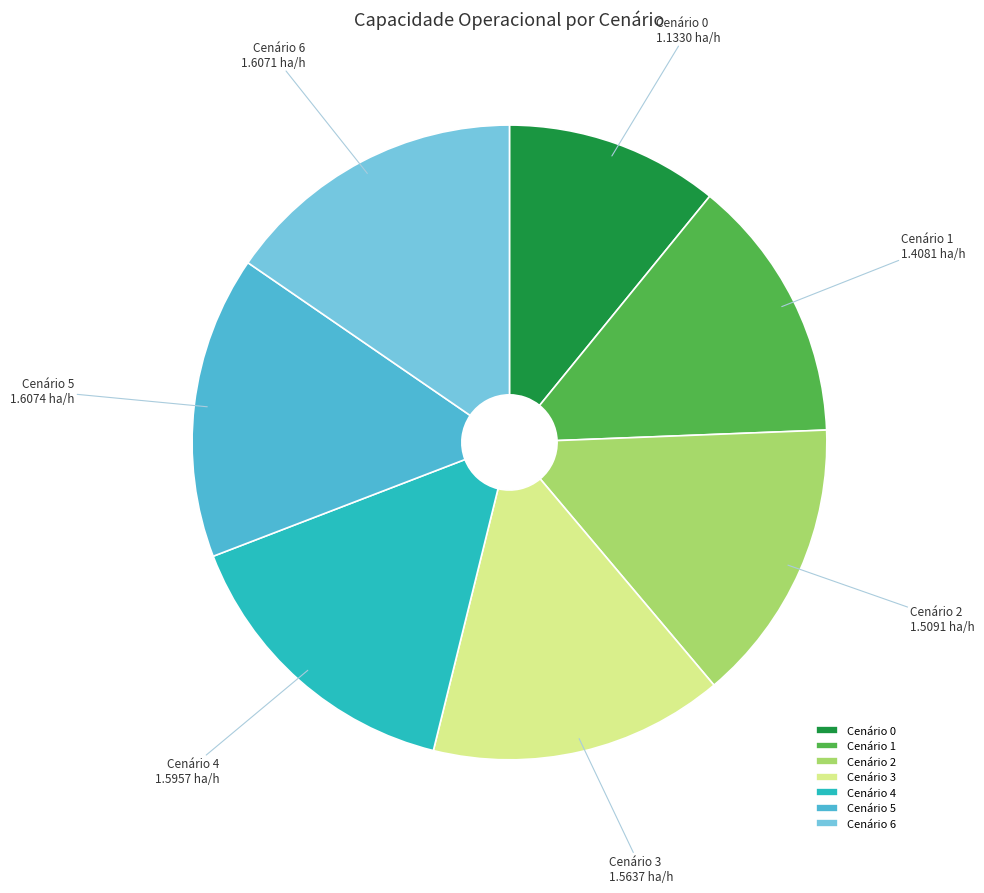

Is the sum of Cenário 6 and Cenário 4 greater than half?

No